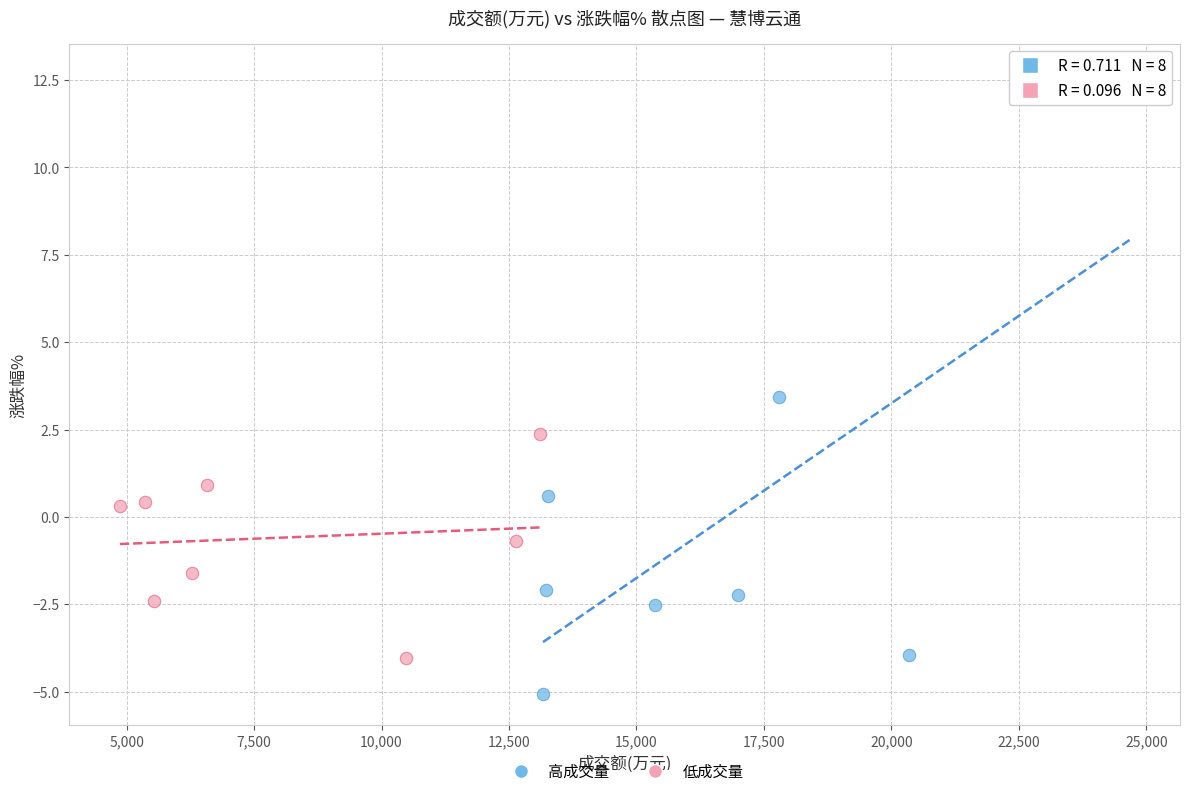

Which series has the widest spread of Y values?

高成交量